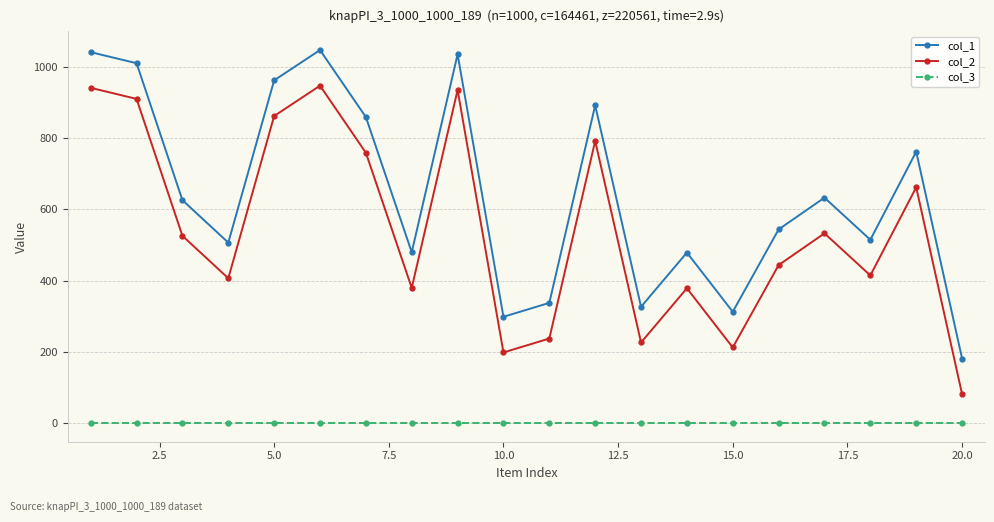

What is the greatest value displayed?

1047